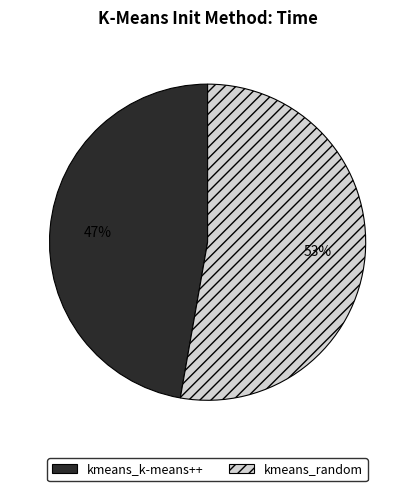

To the nearest percent, what is the combined percentage of kmeans_random and kmeans_k-means++?

100%